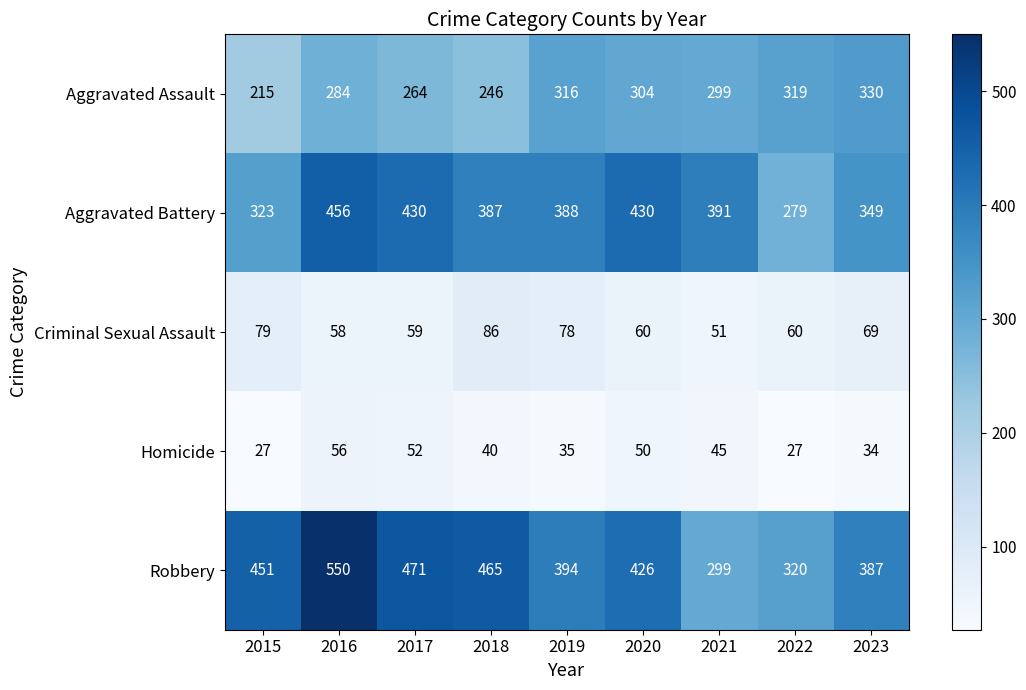

At which label does Aggravated Assault first exceed 299?

2019